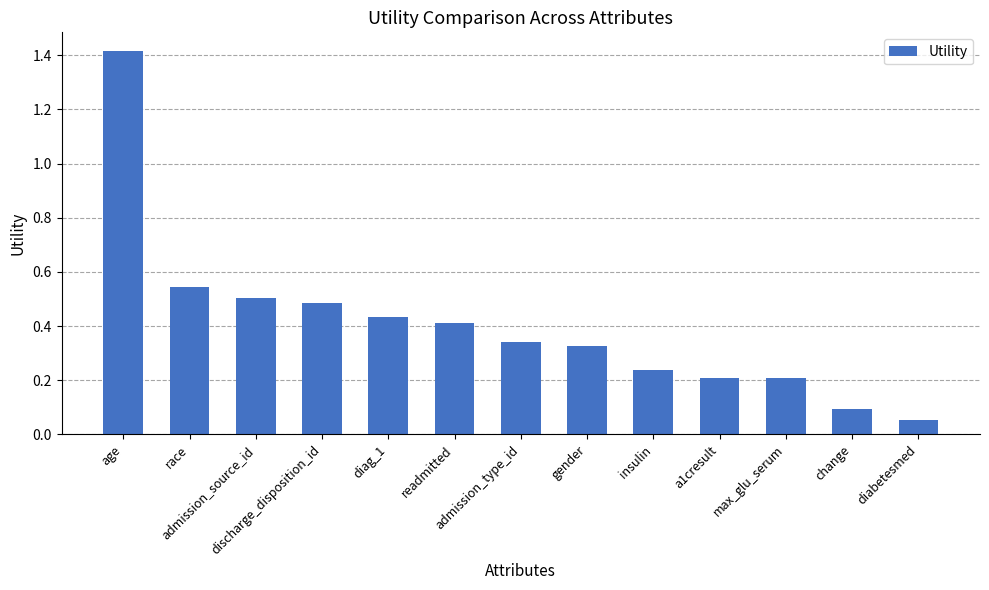

What is the difference between the maximum and minimum values?

1.4